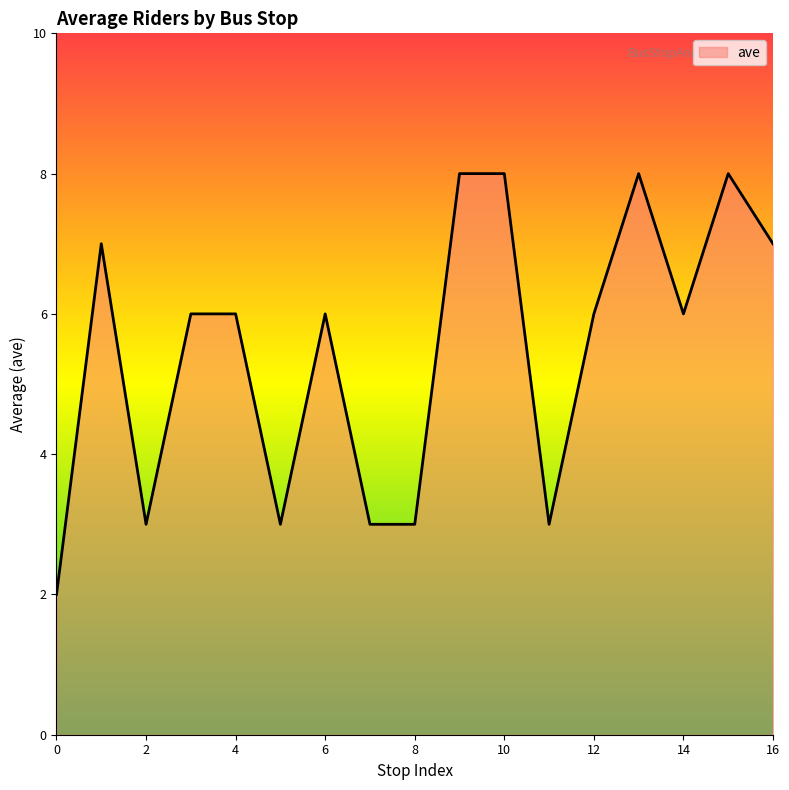

How many values are between 3 and 7?

12